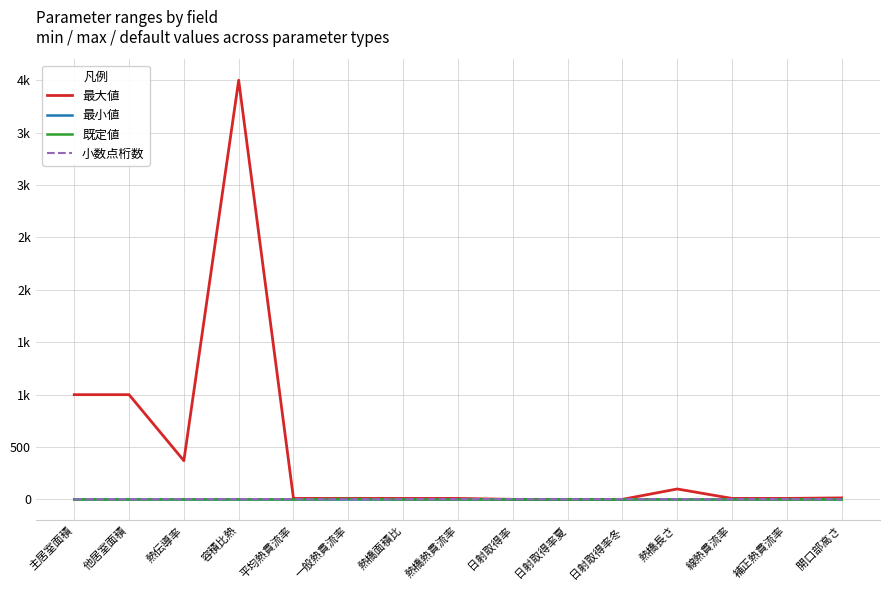

Reading right to left, what are all the values shown in this chart?

最大値: 15.0	10.0	10.0	100.0	1.0	1.0	1.0	10.0	10.0	10.0	10.0	4000.0	370.0	1000.0	1000.0
最小値: 0.0	0.0	0.0	0.0	0.0	0.0	0.0	0.0	0.0	0.0	0.0	0.0	0.0	0.0	0.0
既定値: 0.0	0.0	0.0	0.0	0.0	0.0	0.0	0.0	0.0	4.7	0.7	0.7	0.7	0.0	0.0
小数点桁数: 2.0	3.0	2.0	2.0	3.0	2.0	3.0	3.0	3.0	2.0	3.0	3.0	3.0	2.0	2.0